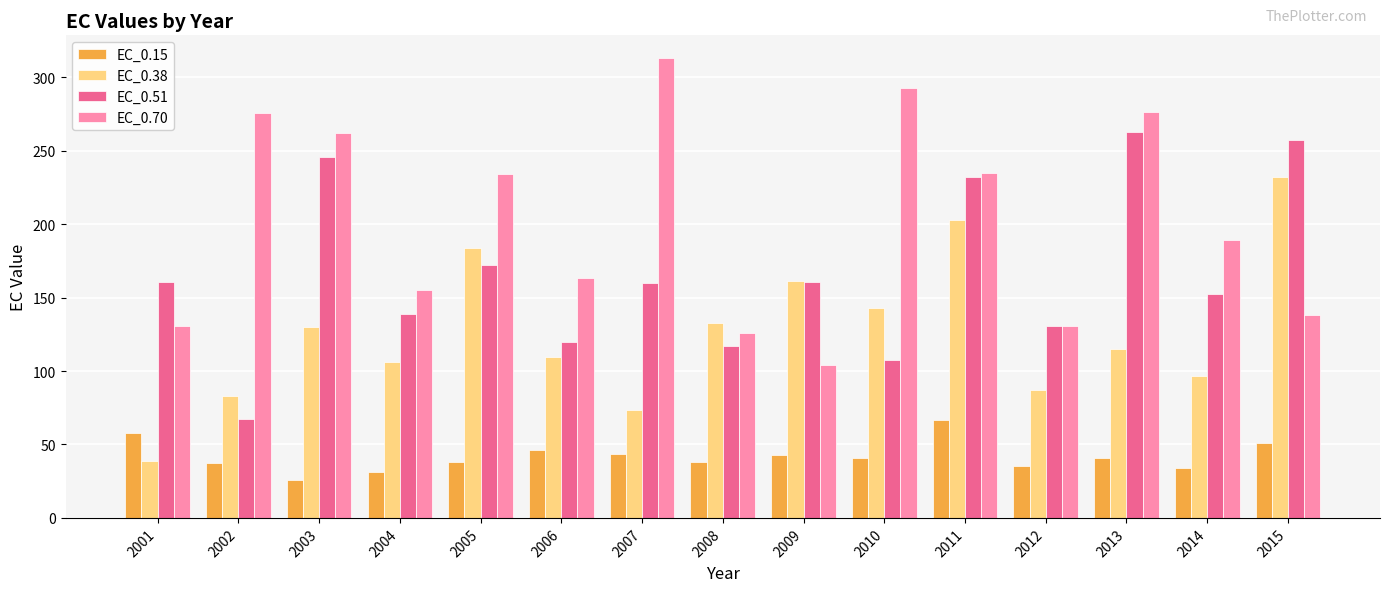

At how many categories does at least one series exceed 271?

4